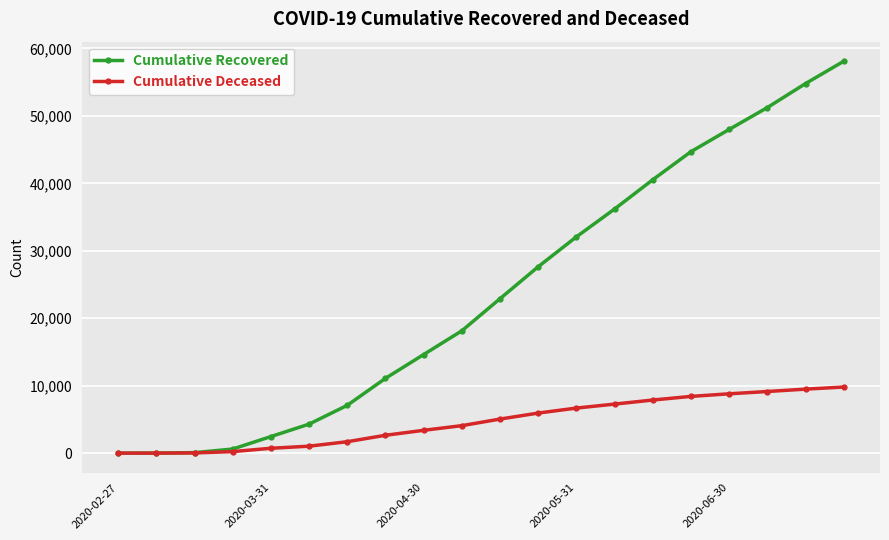

At how many categories does at least one series exceed 25836?

9